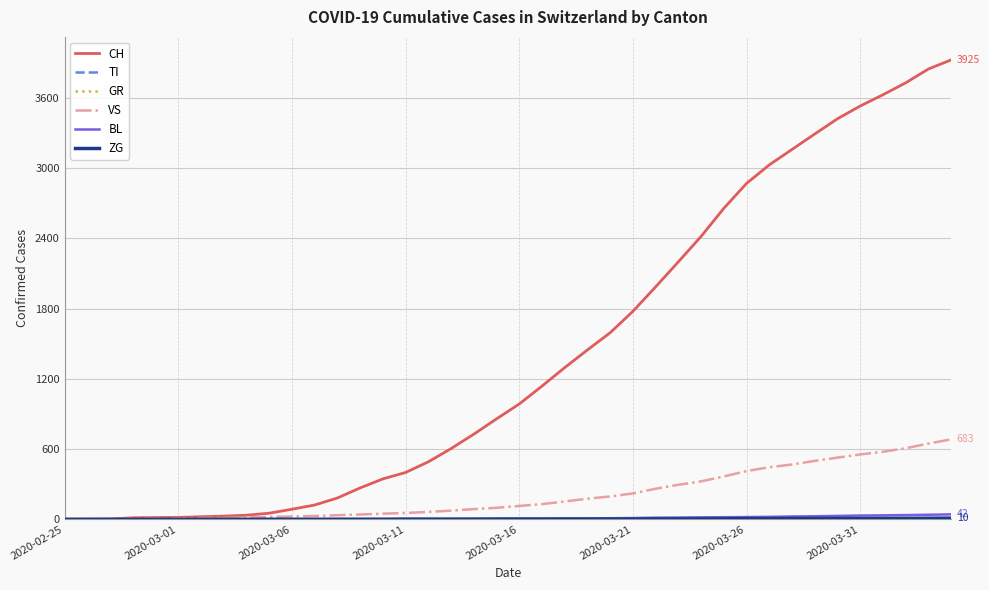

True or false: BL and GR intersect in this chart.

False